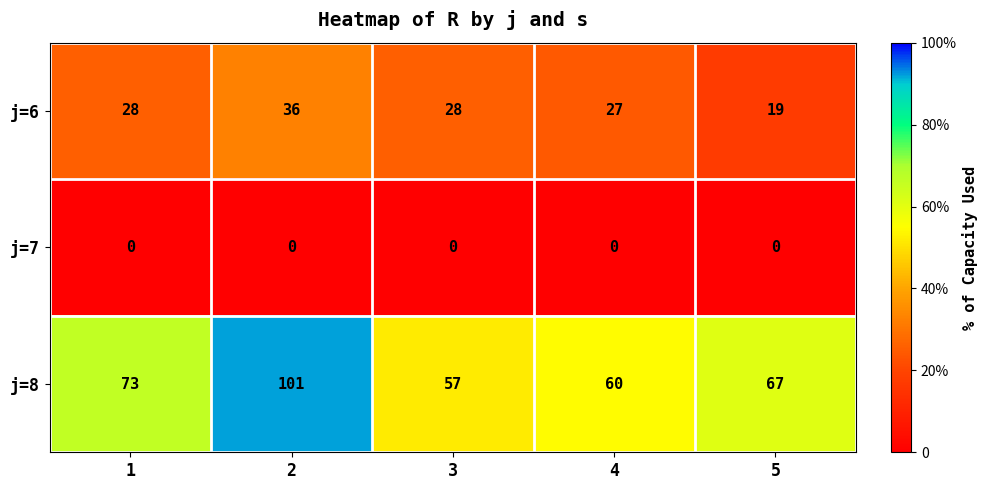

Reading left to right, list all the values displayed in this chart.

j=6: 28	36	28	27	19
j=7: 0	0	0	0	0
j=8: 73	101	57	60	67